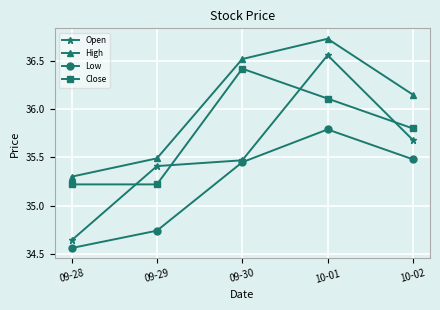

At which category is the sum across all series the highest?

10-01